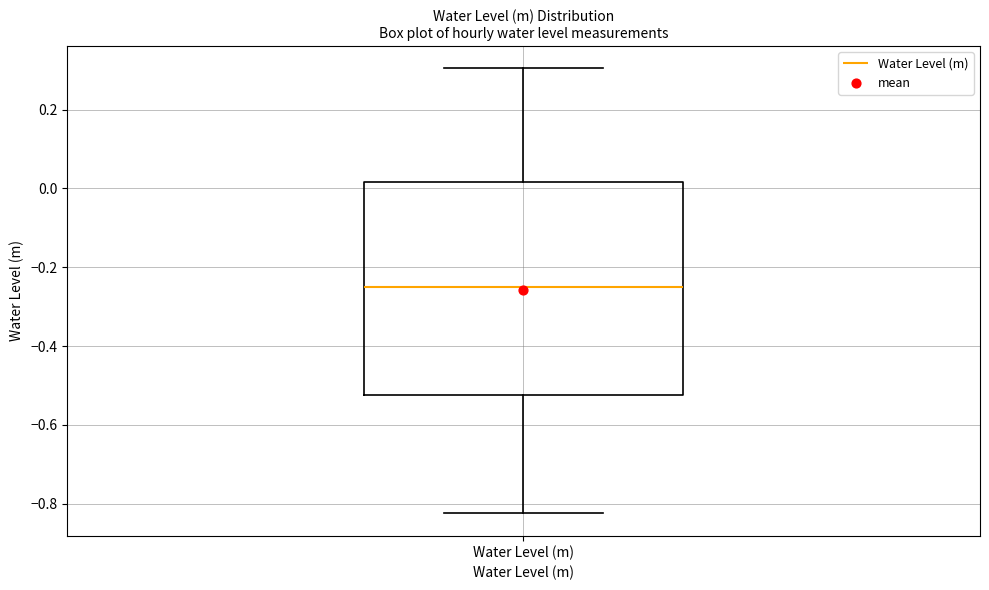

Read this box plot against the y-axis: the position of the median line, the range covered by the box, and the ends of both whiskers. The values are not printed on the chart, so give them approximately, as read against the axis.

median -0.24, box -0.52 to 0.02, whiskers -0.82 to 0.30